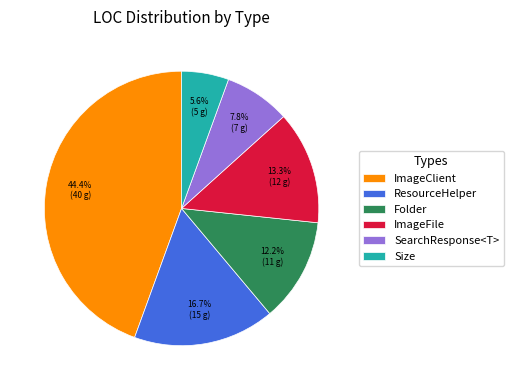

True or false: SearchResponse<T> accounts for 8% of the total.

True